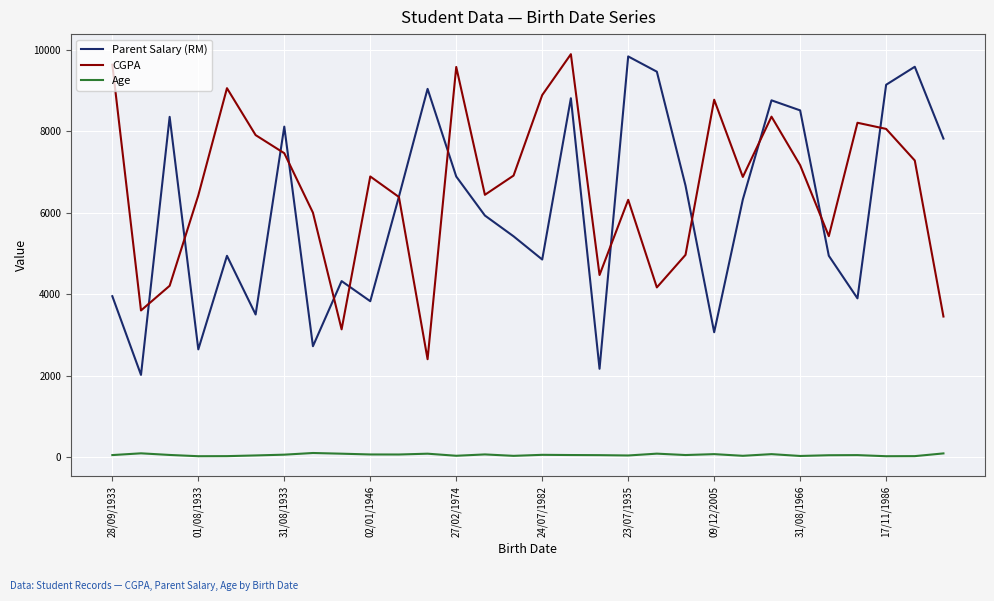

True or false: Parent Salary (RM) and Age cross at least once.

False